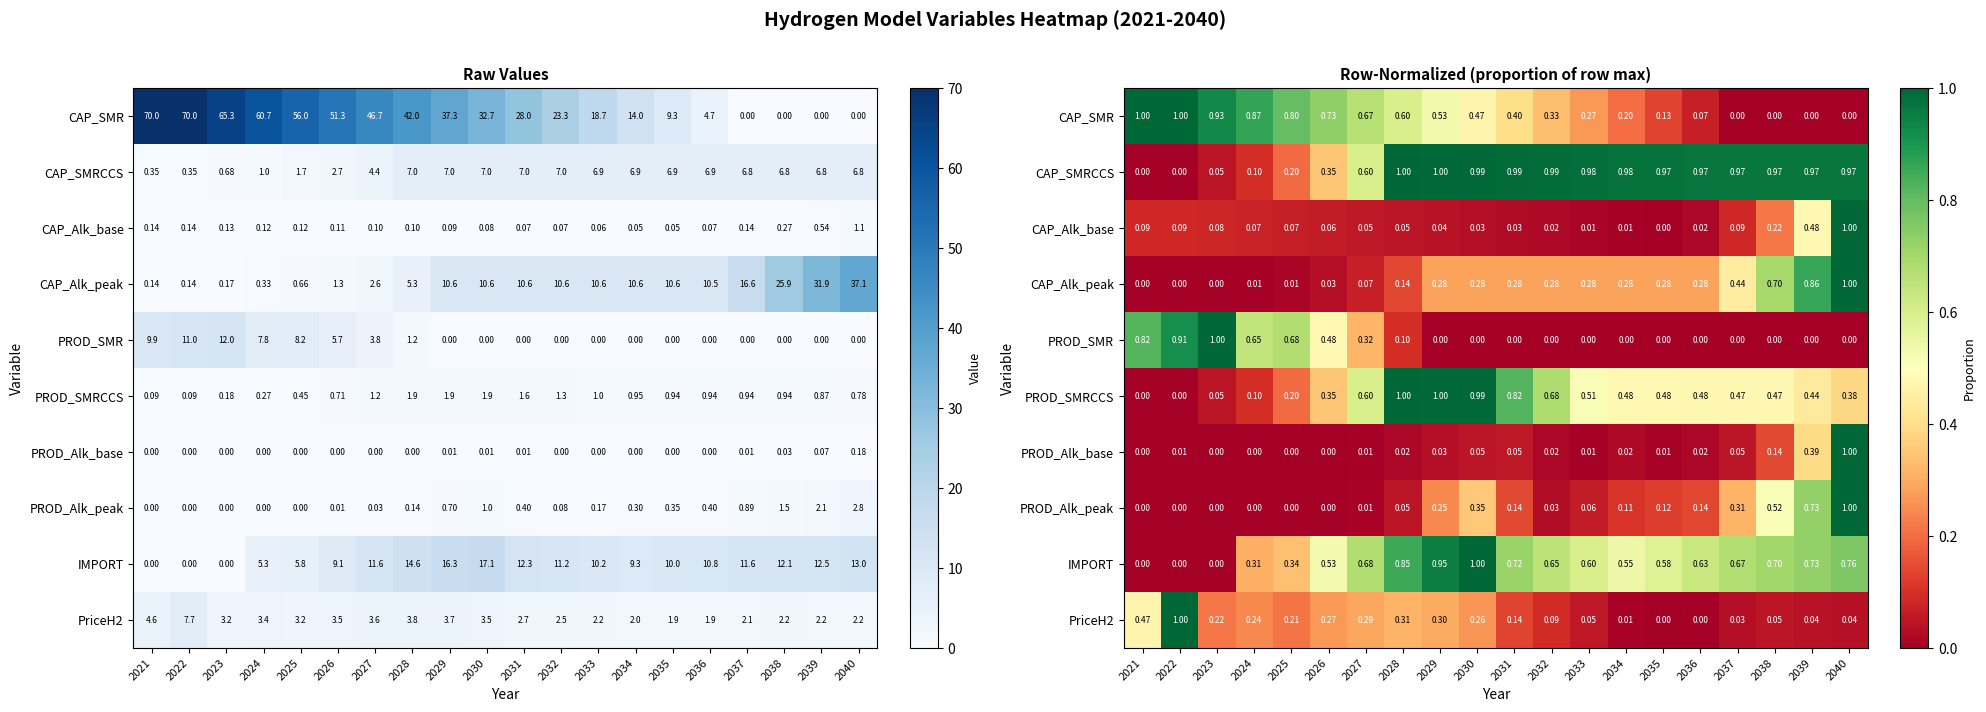

Is the value of CAP_SMRCCS at 2035 greater than the value of CAP_SMR at 2035?

Yes